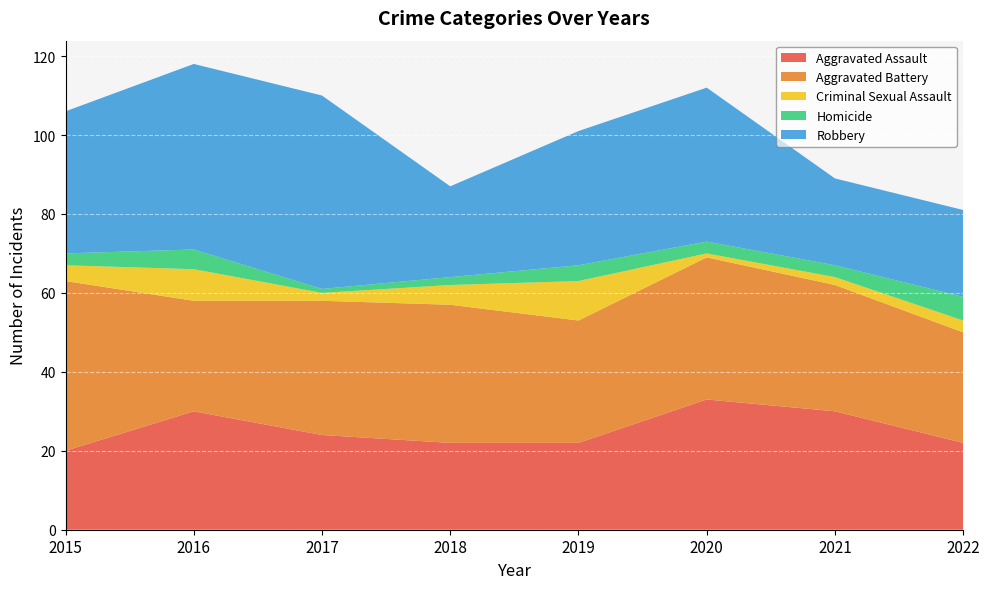

Reading right to left, list all the values displayed in this chart.

Aggravated Assault: 2022=22	2021=30	2020=33	2019=22	2018=22	2017=24	2016=30	2015=20
Aggravated Battery: 2022=28	2021=32	2020=36	2019=31	2018=35	2017=34	2016=28	2015=43
Criminal Sexual Assault: 2022=3	2021=2	2020=1	2019=10	2018=5	2017=2	2016=8	2015=4
Homicide: 2022=6	2021=3	2020=3	2019=4	2018=2	2017=1	2016=5	2015=3
Robbery: 2022=22	2021=22	2020=39	2019=34	2018=23	2017=49	2016=47	2015=36